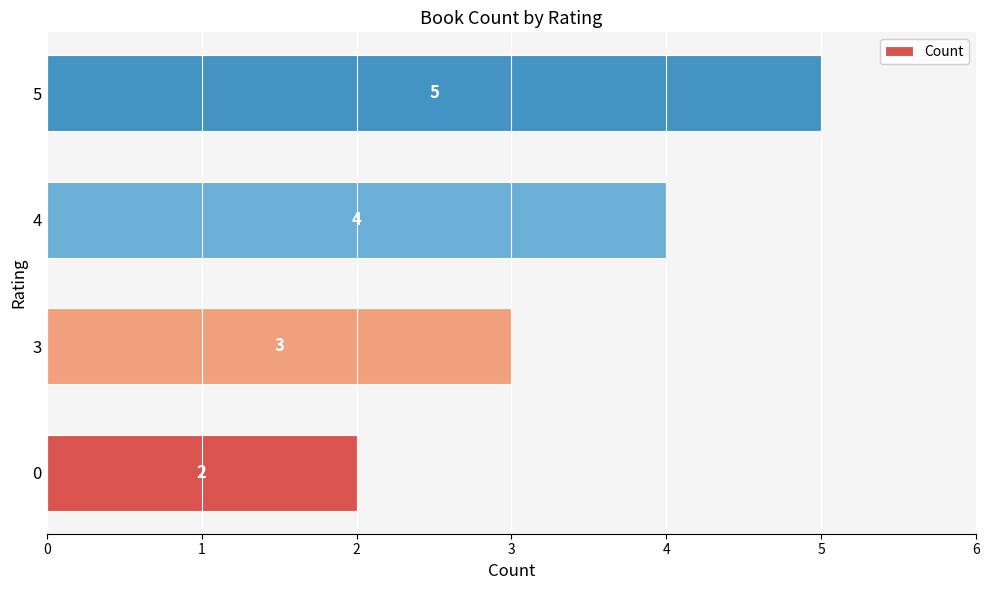

Rank the categories by value from lowest to highest.

0, 3, 4, 5